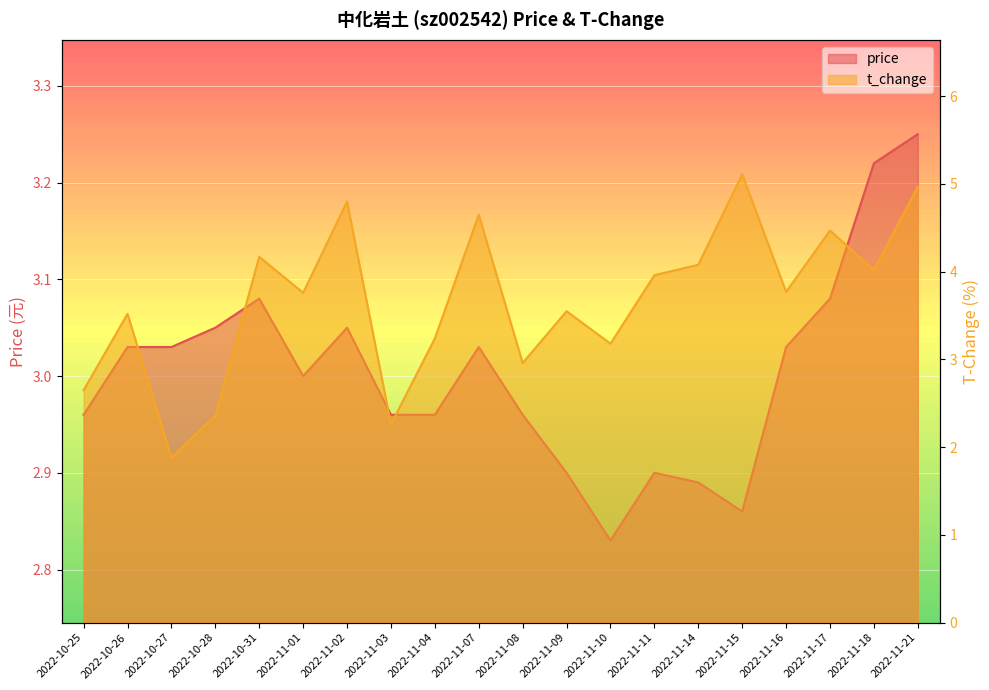

What is the value of the t_change point at the 16th from the left?

5.1